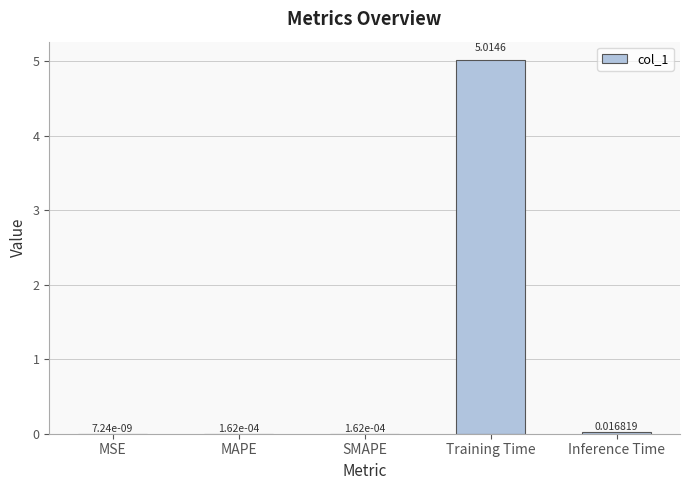

How many categories are shown in the chart?

5